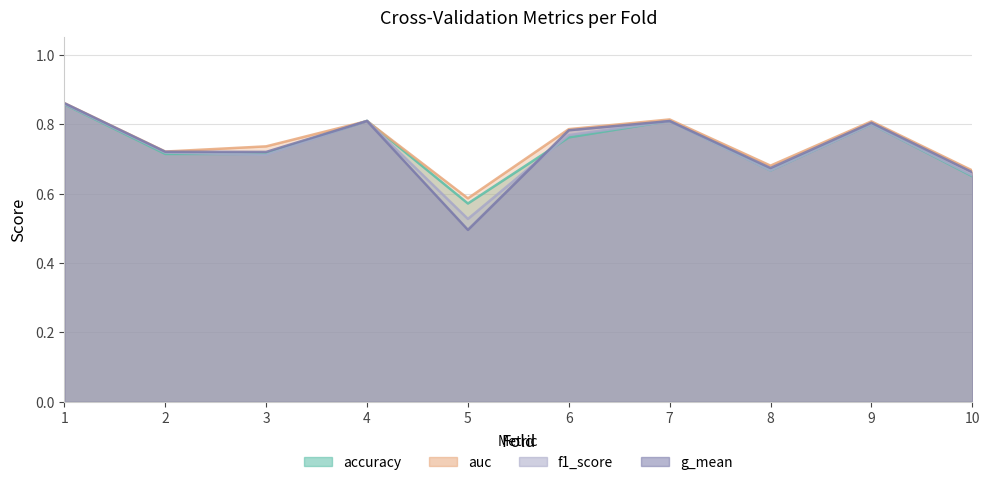

Reading left to right, transcribe all the data shown in this chart.

accuracy: 1=0.9	2=0.7	3=0.7	4=0.8	5=0.6	6=0.8	7=0.8	8=0.7	9=0.8	10=0.7
auc: 1=0.9	2=0.7	3=0.7	4=0.8	5=0.6	6=0.8	7=0.8	8=0.7	9=0.8	10=0.7
f1_score: 1=0.9	2=0.7	3=0.7	4=0.8	5=0.5	6=0.8	7=0.8	8=0.7	9=0.8	10=0.7
g_mean: 1=0.9	2=0.7	3=0.7	4=0.8	5=0.5	6=0.8	7=0.8	8=0.7	9=0.8	10=0.7